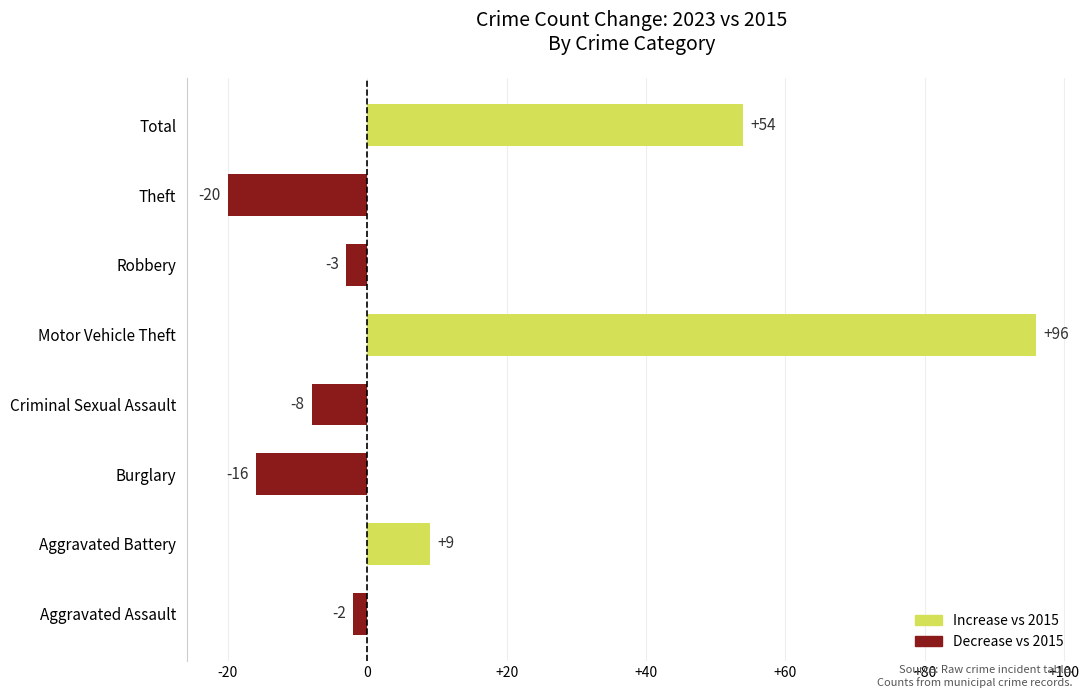

What is the smallest value displayed?

-20